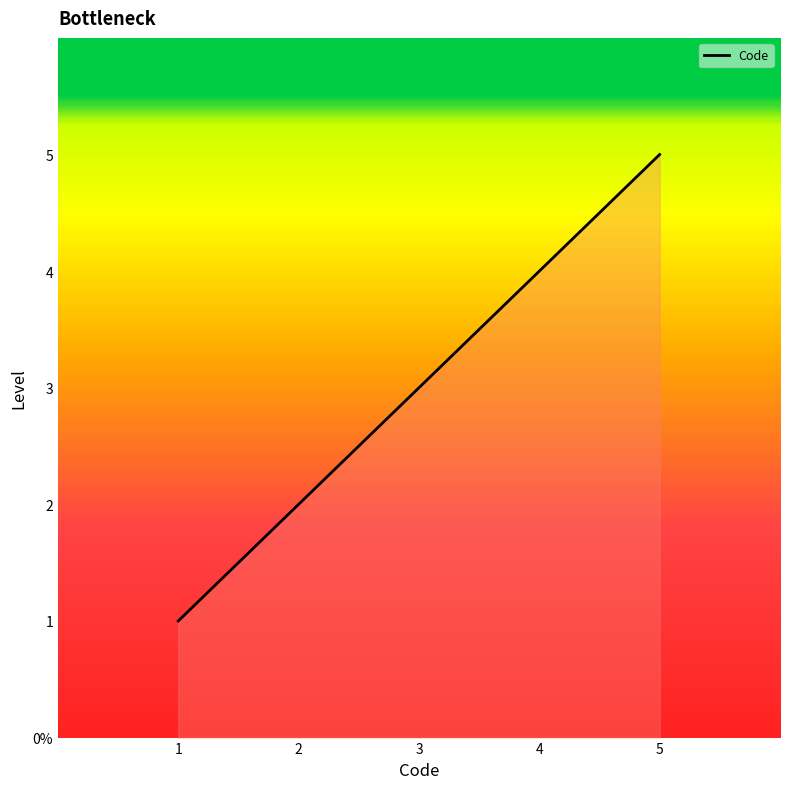

Does the chart display data point markers on the line(s)?

No